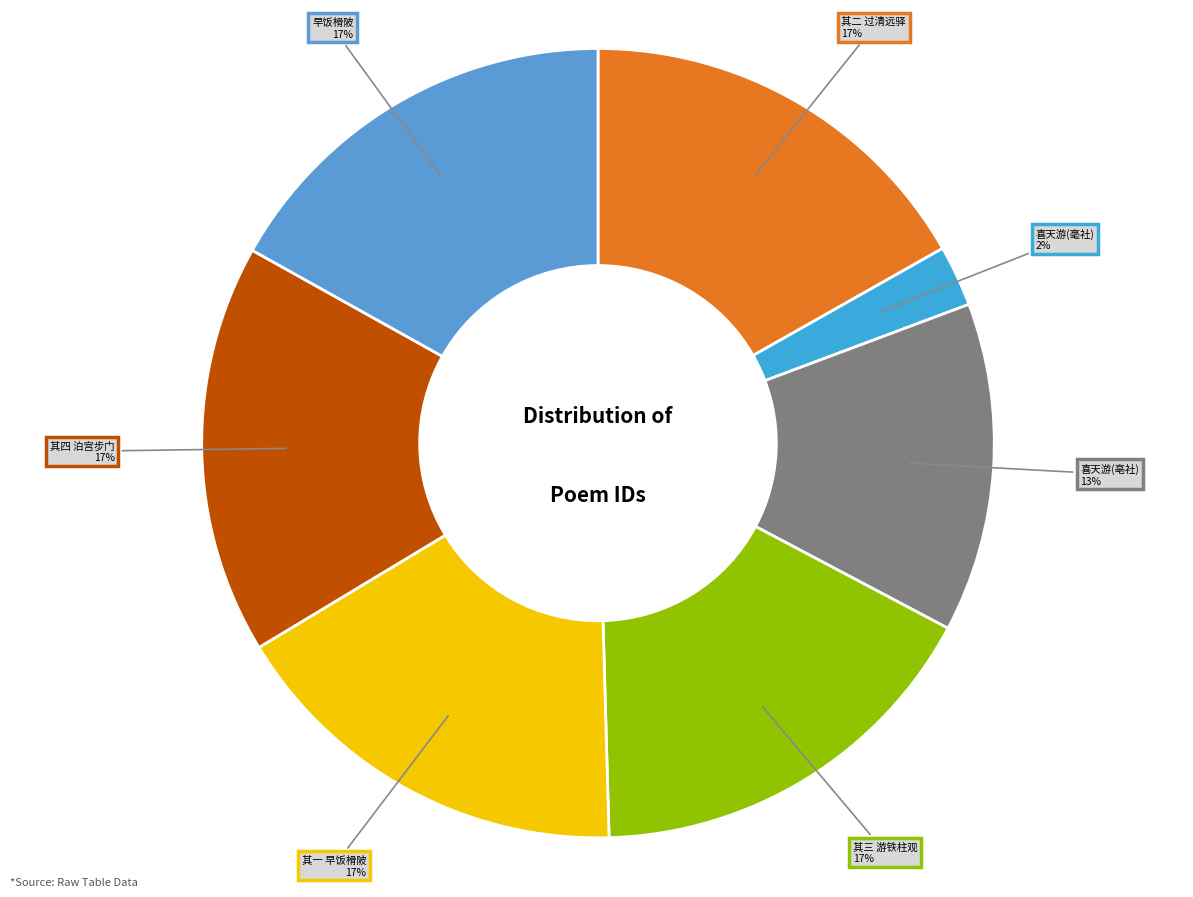

To the nearest percent, what is the combined percentage of 其二 过清远驿 and 喜天游(毫社)?

19%